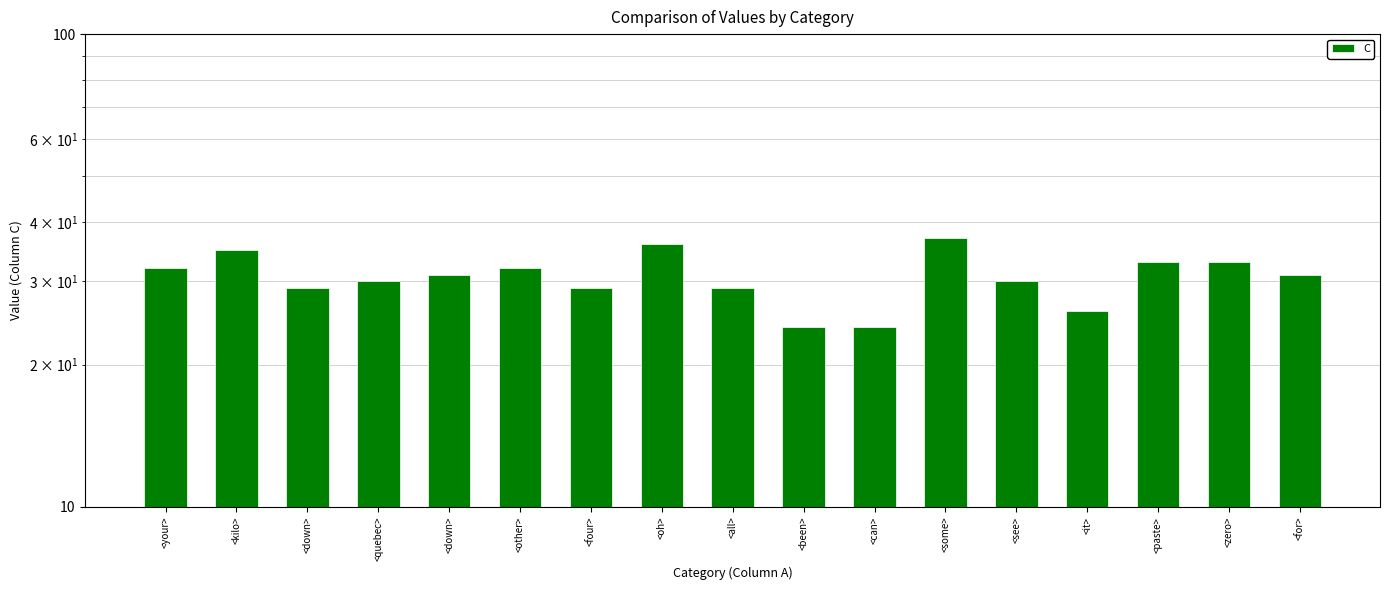

Read the value at <some>.

37